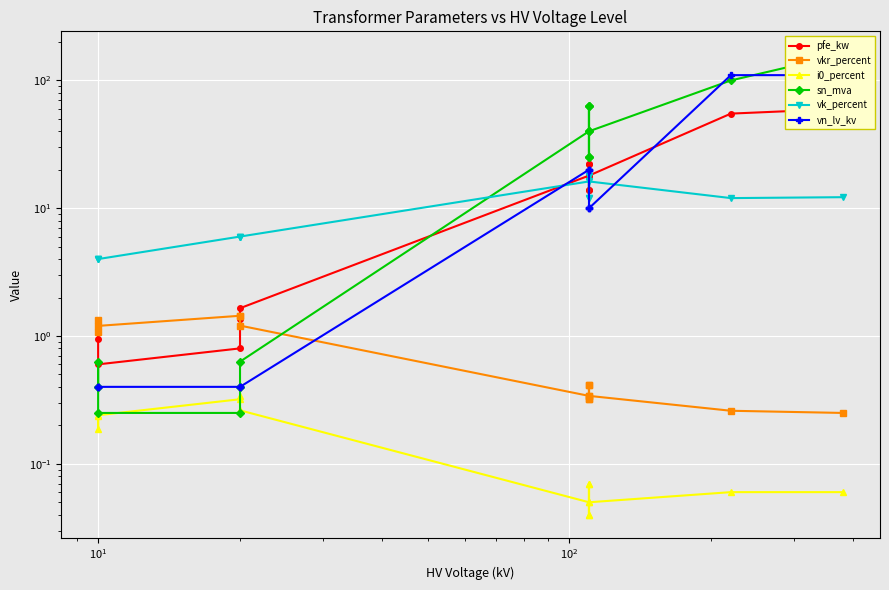

True or false: vkr_percent and vk_percent intersect in this chart.

False